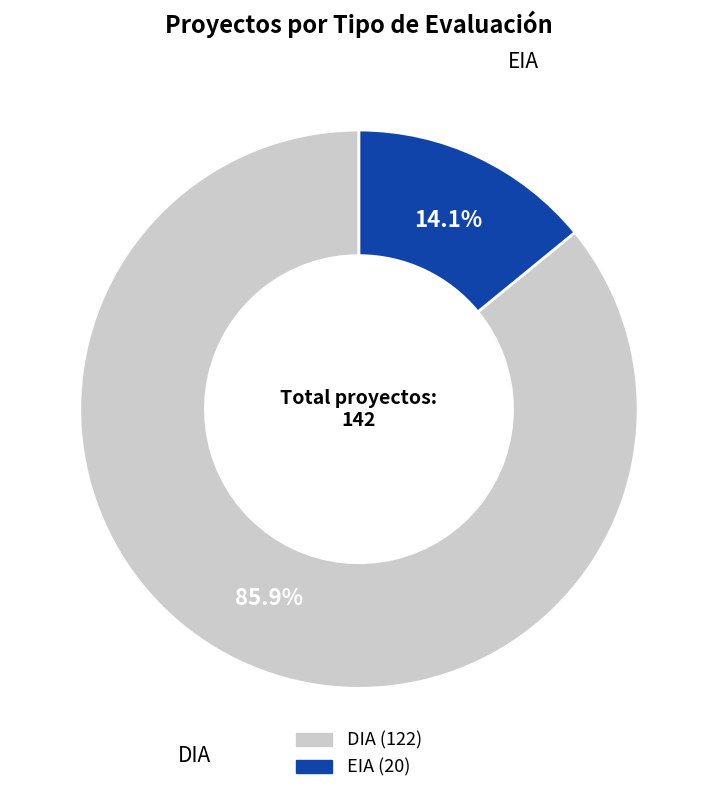

How many slices are in this pie chart?

2